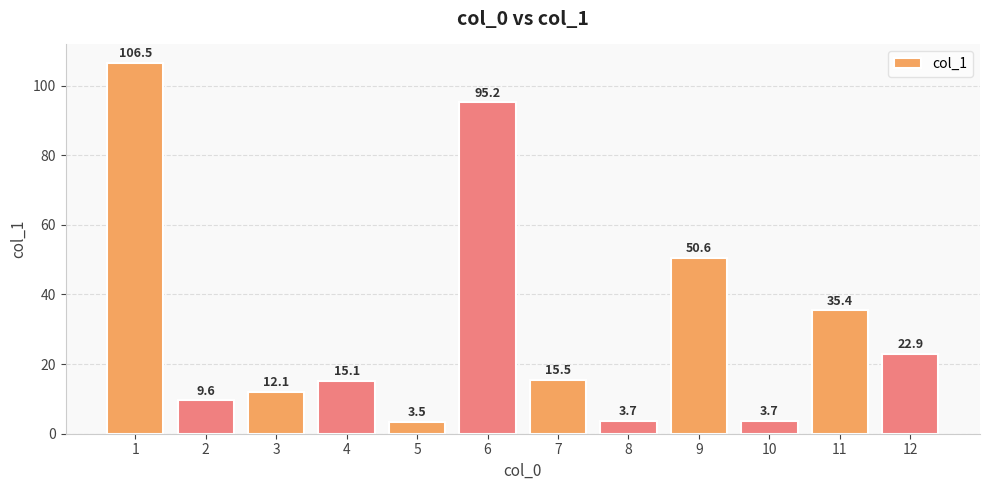

What is the change in value from 7 to 10?

-11.8